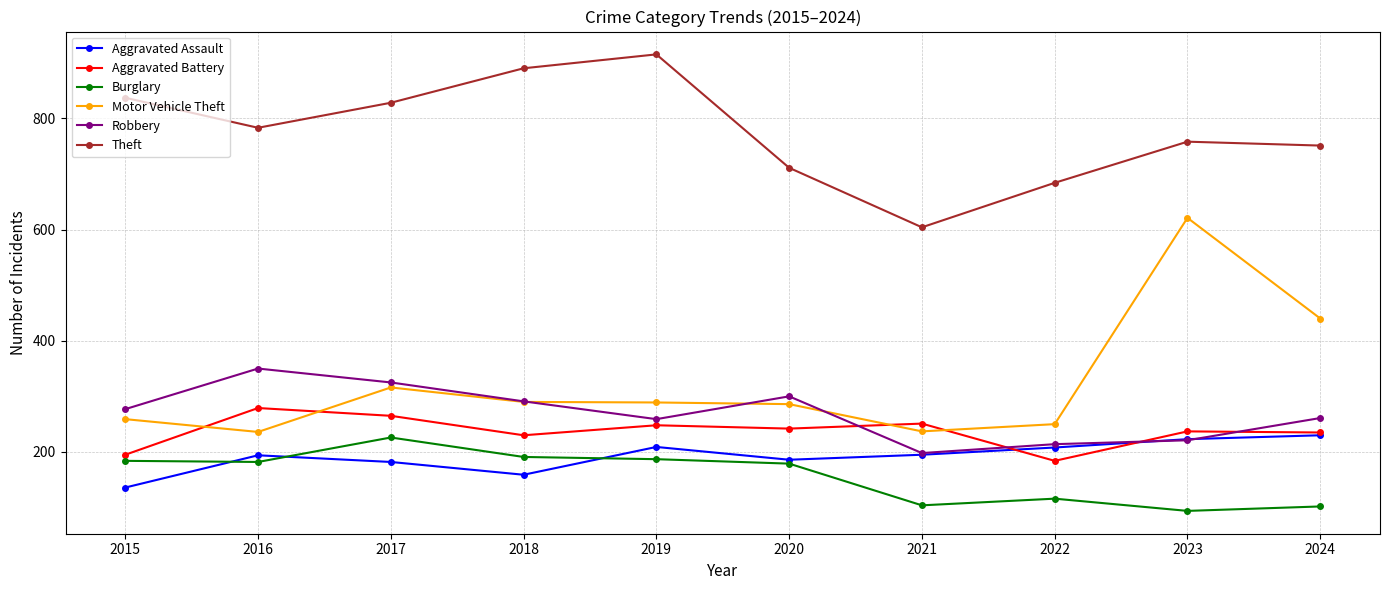

Does the chart display data point markers on the line(s)?

Yes